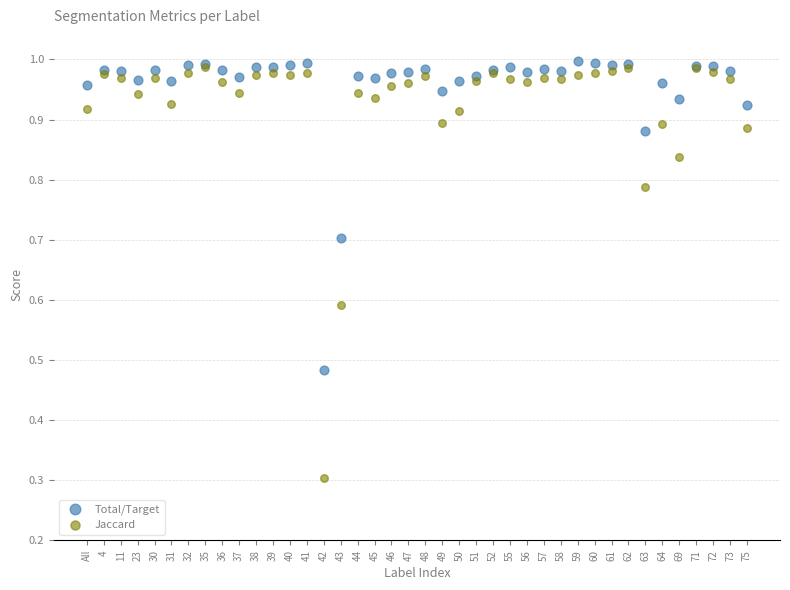

In the Jaccard series, what Y value is closest to 0?

0.3